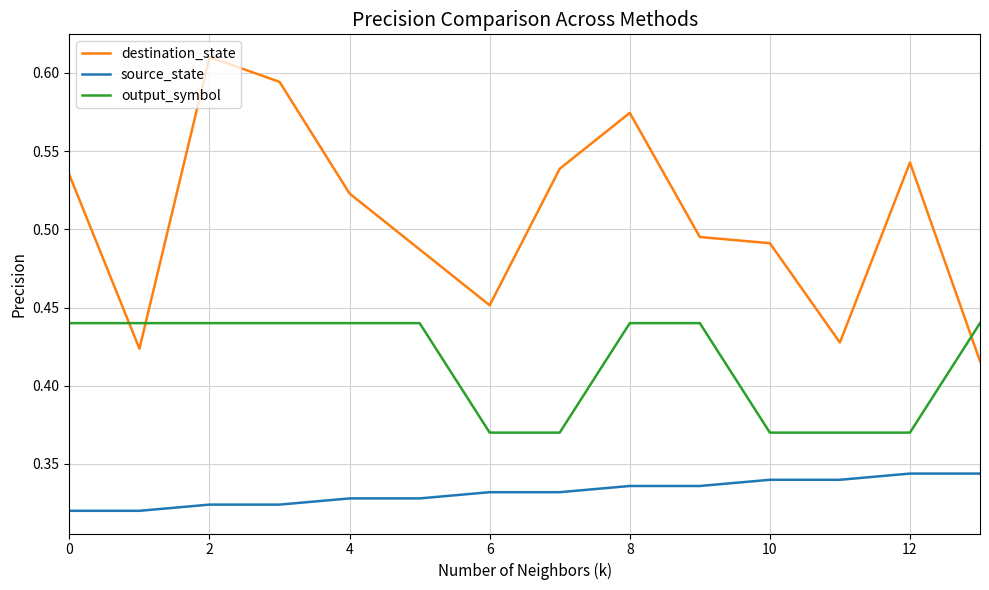

After their last crossing, which series has the higher values: output_symbol or destination_state?

output_symbol